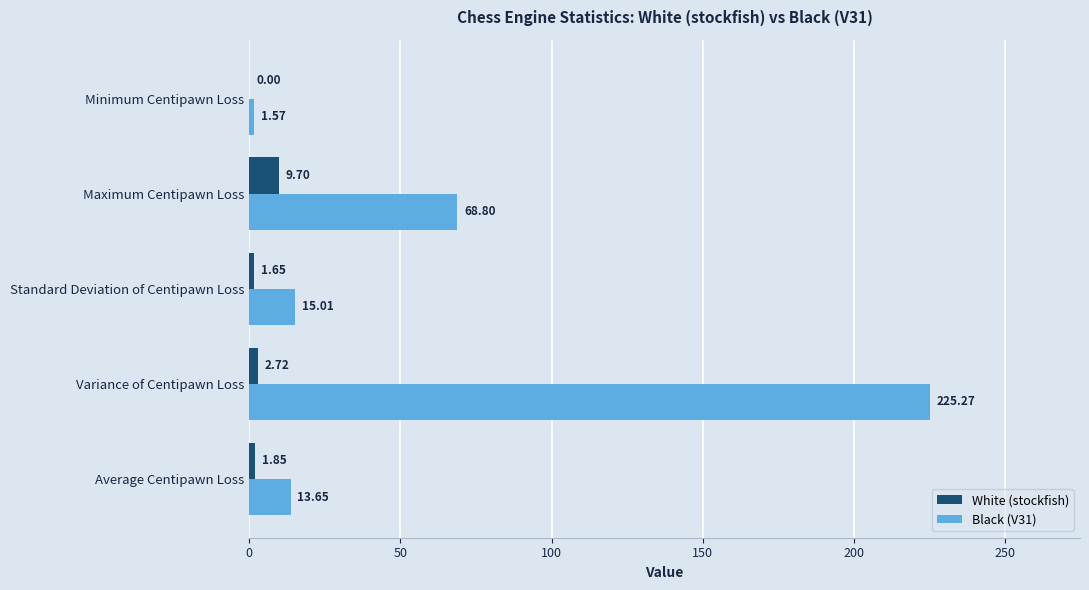

Which series has the largest total across all categories?

Black (V31)